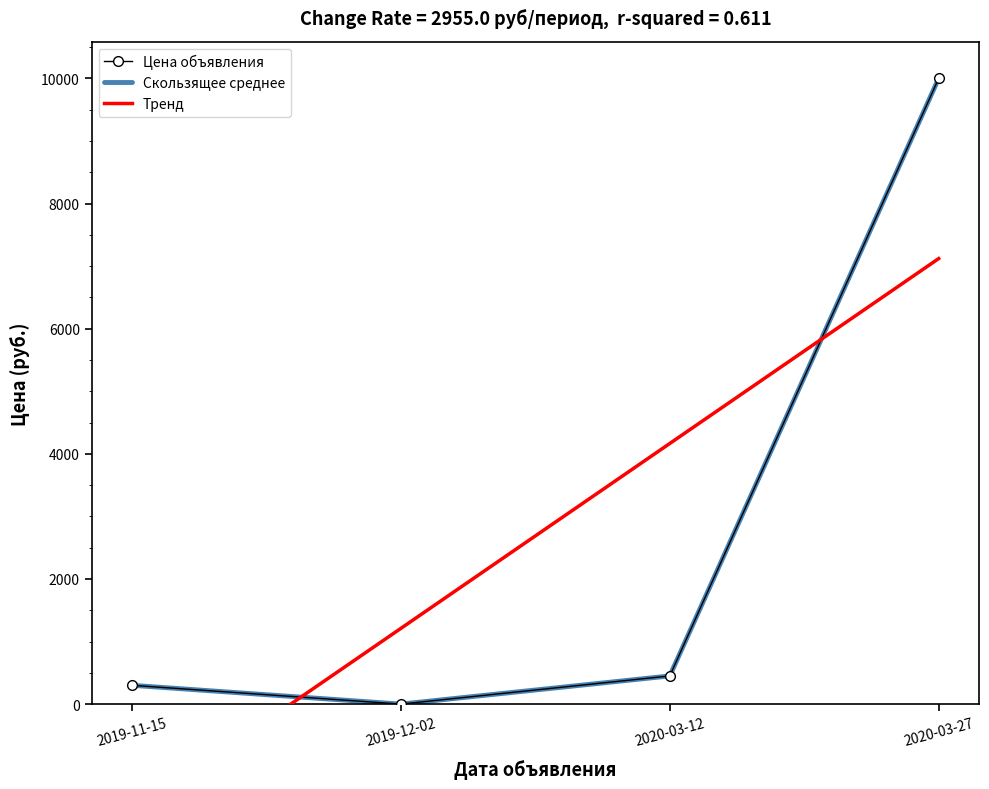

True or false: Скользящее среднее has more than 0 points higher than both neighbors.

False